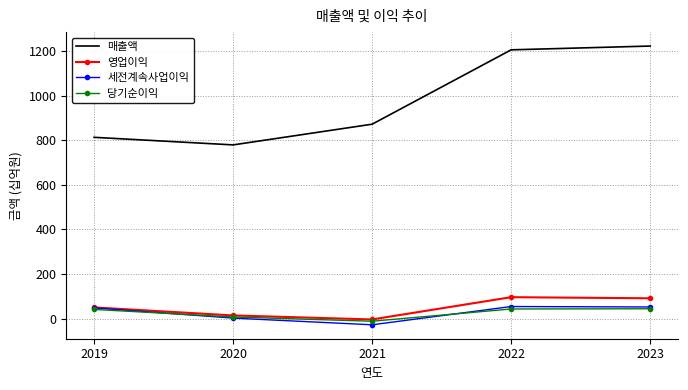

True or false: 당기순이익 has a value of 44 at 2023.

True